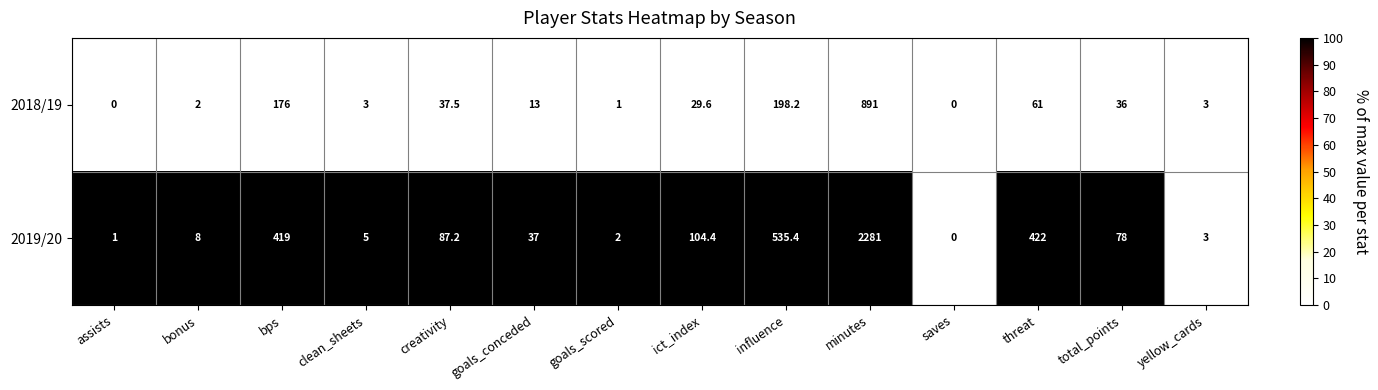

Between influence and saves, which series saw the biggest shift?

2019/20